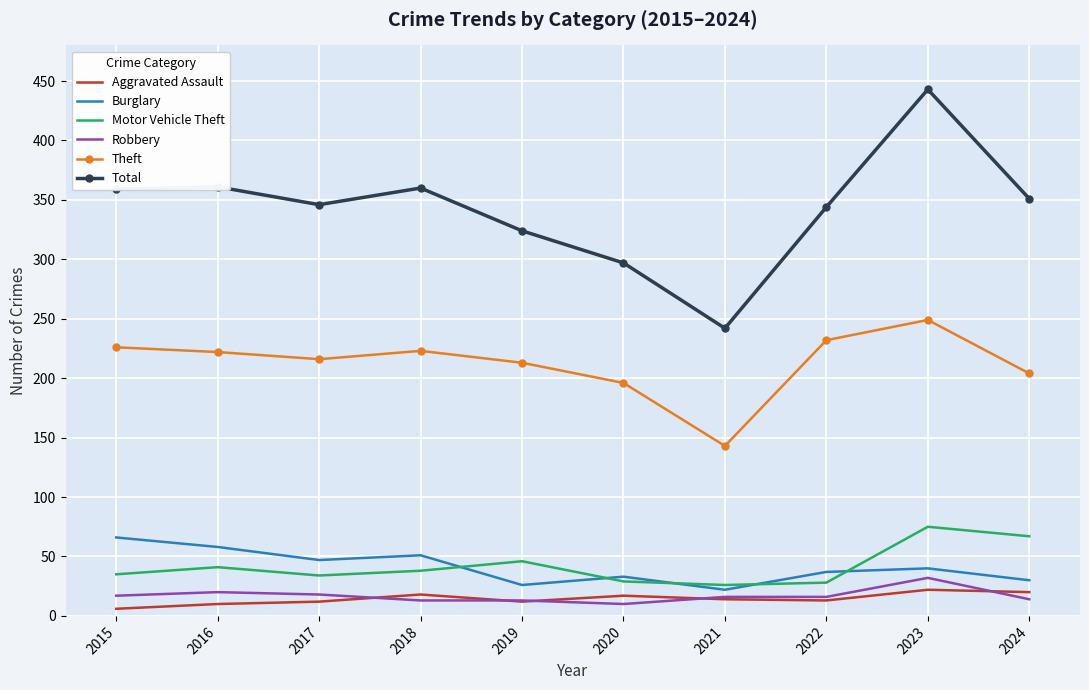

How many categories are shown in the chart?

10